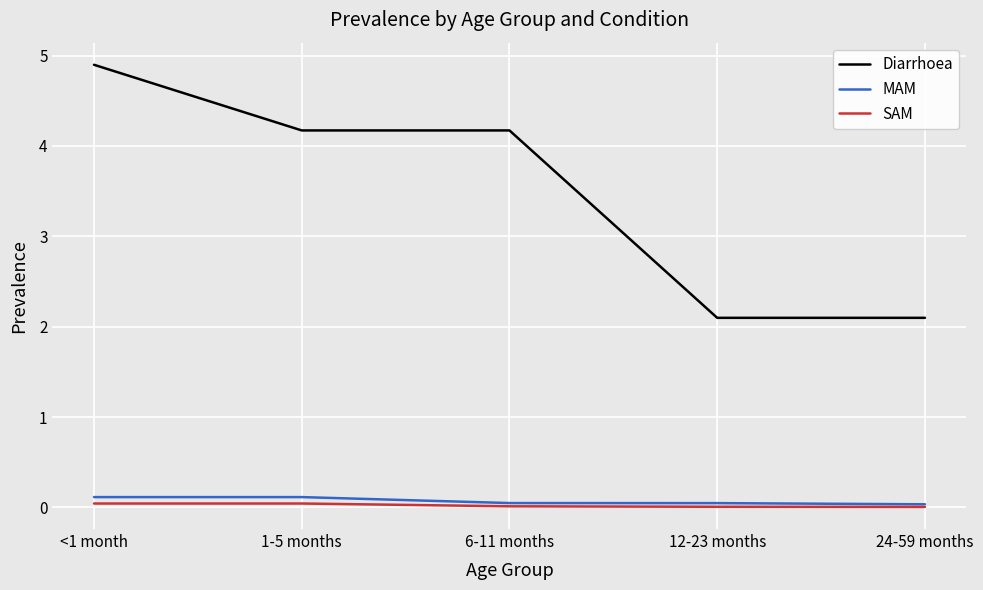

At which category is the sum across all series the highest?

<1 month